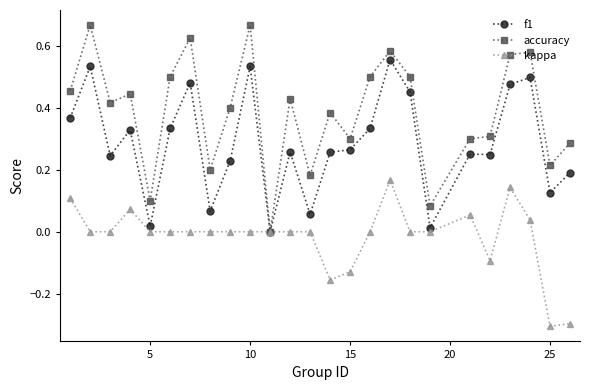

Which series has the largest total across all categories?

accuracy